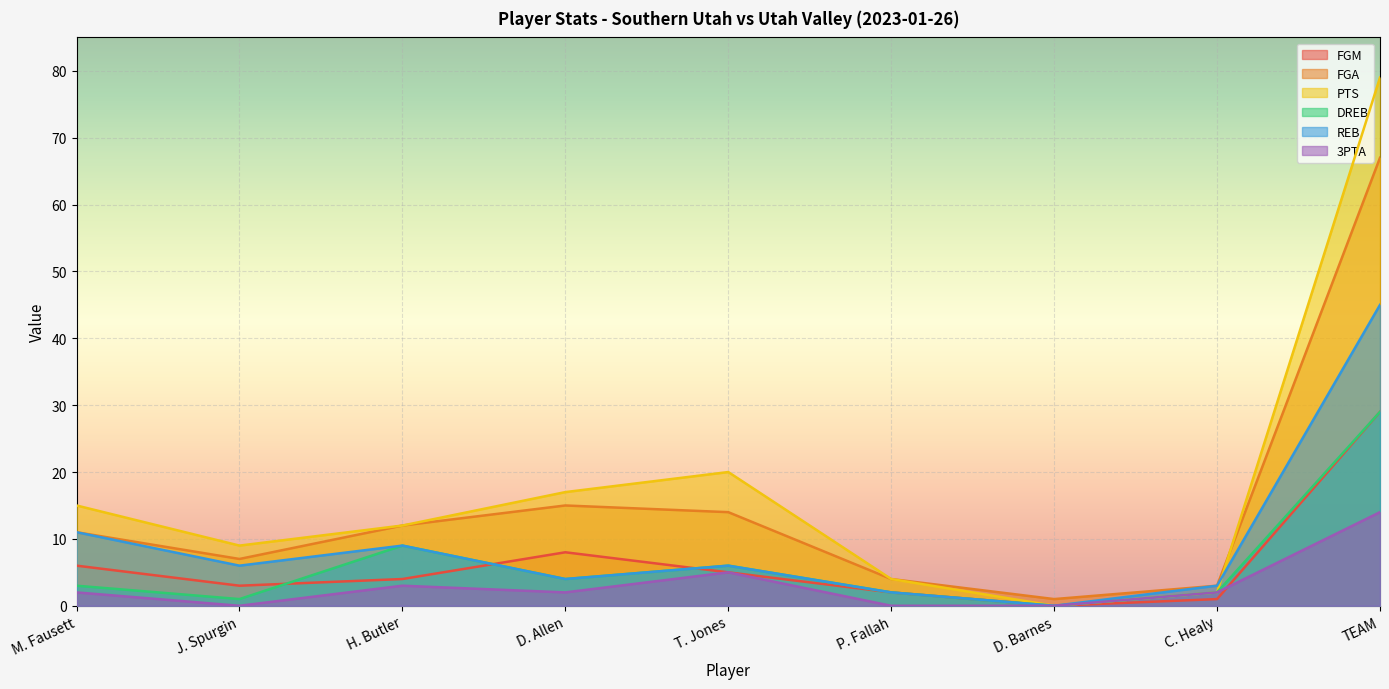

What is the highest value of the FGM series?

29